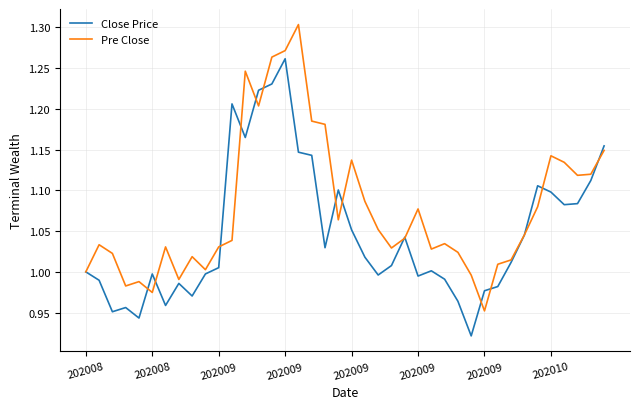

After their last crossing, which series has the higher values: Pre Close or Close Price?

Close Price